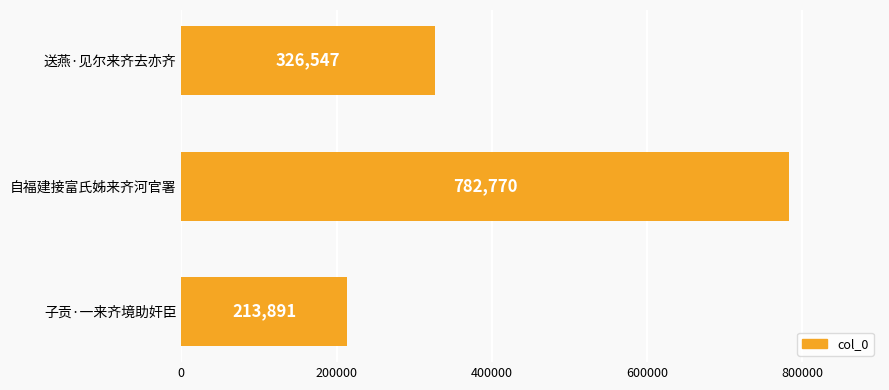

The chart shows a value of 326547 at 送燕·见尔来齐去亦齐. True or false?

True